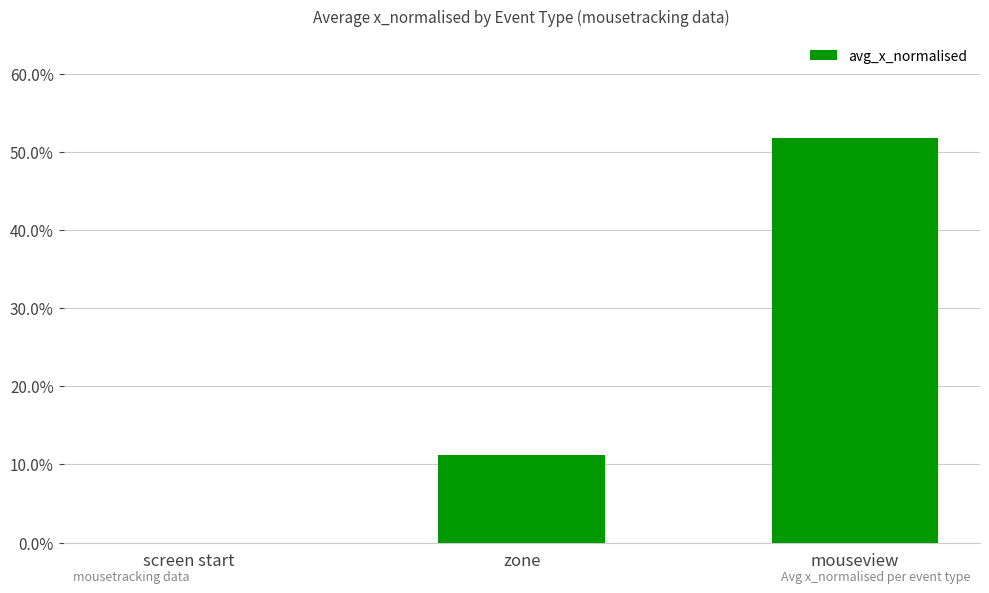

Which label corresponds to the smallest value in the chart?

screen start